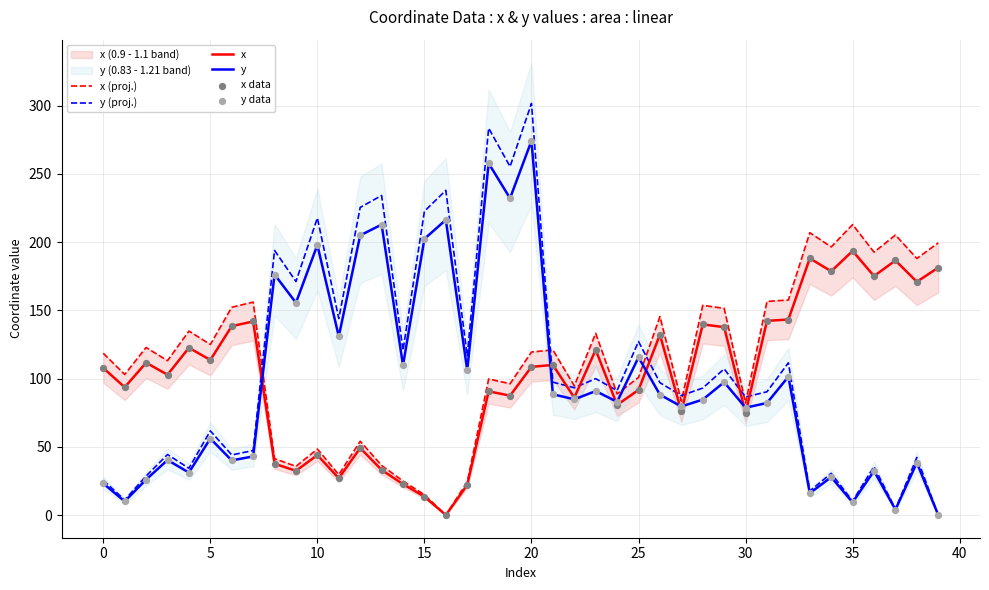

Which series contains the highest Y value?

y (proj.)